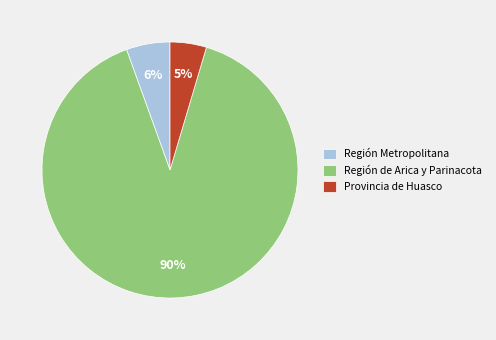

Approximately how many times larger is the value at Provincia de Huasco compared to Región Metropolitana?

0.8